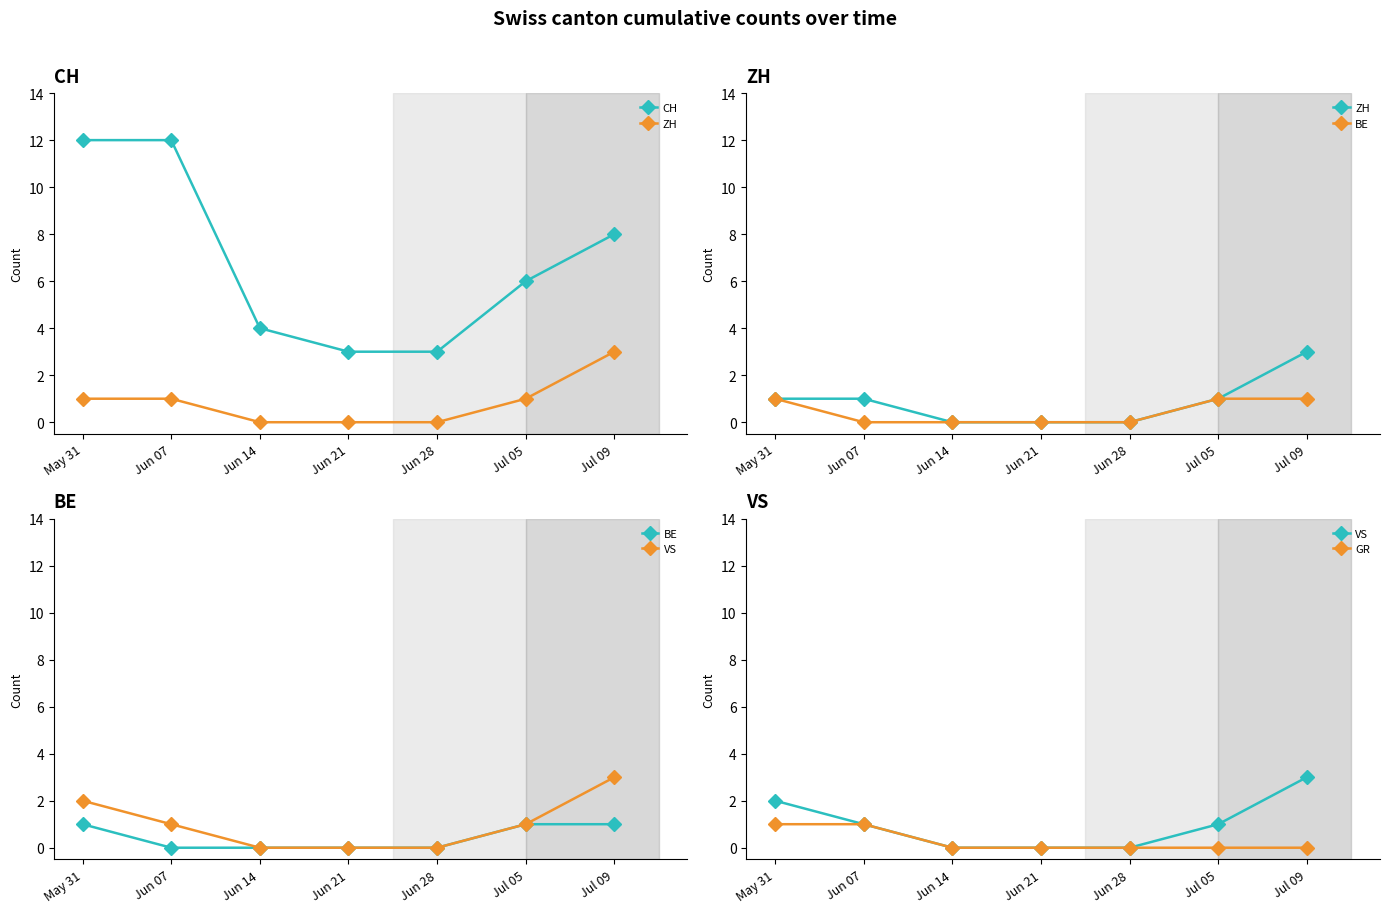

What is the value of the ZH point at the 1st from the left?

1